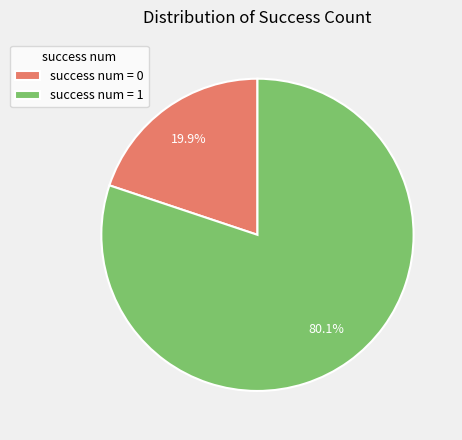

Approximately how many times larger is the value at success num = 0 compared to success num = 1?

0.2